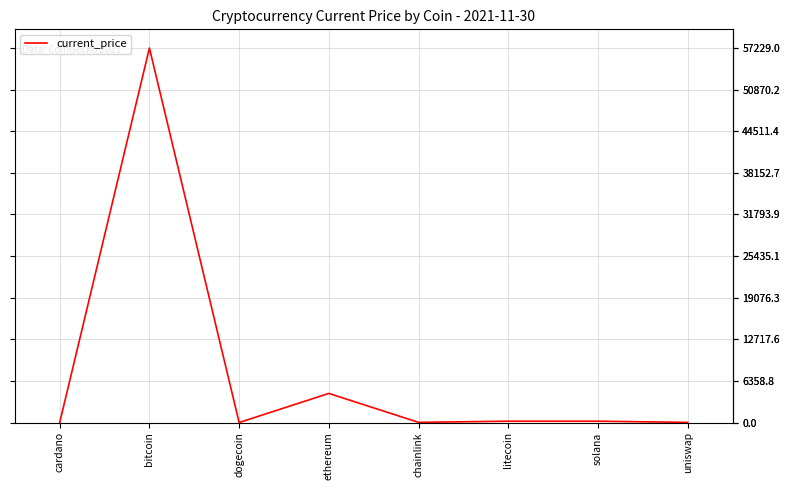

What is the change in value from cardano to uniswap?

+18.6